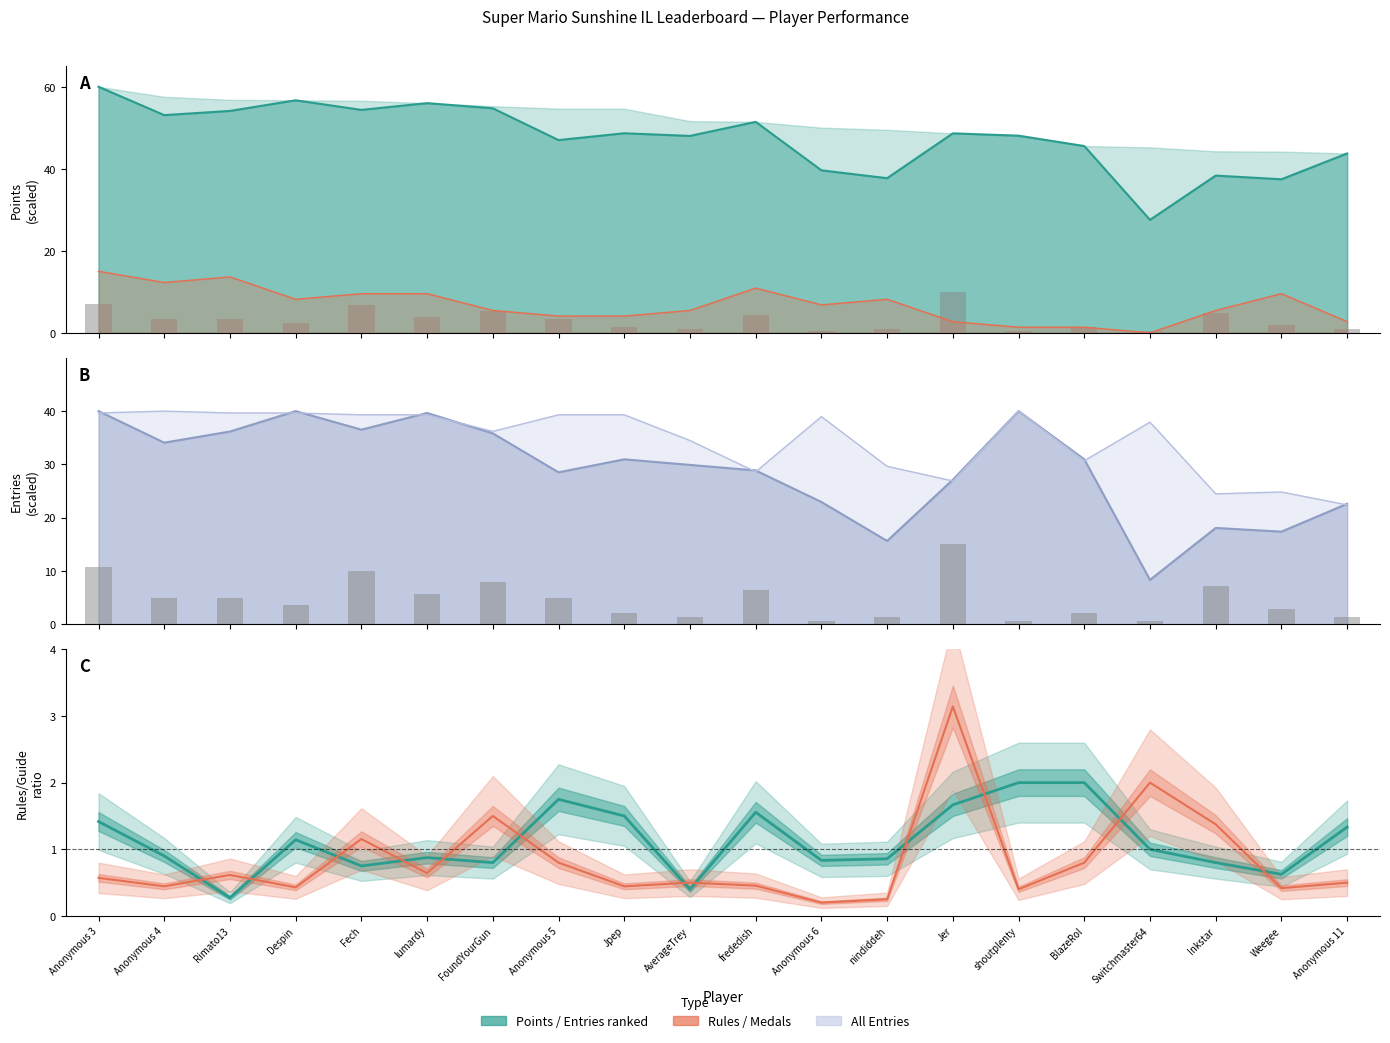

At how many categories does at least one series exceed 2?

20